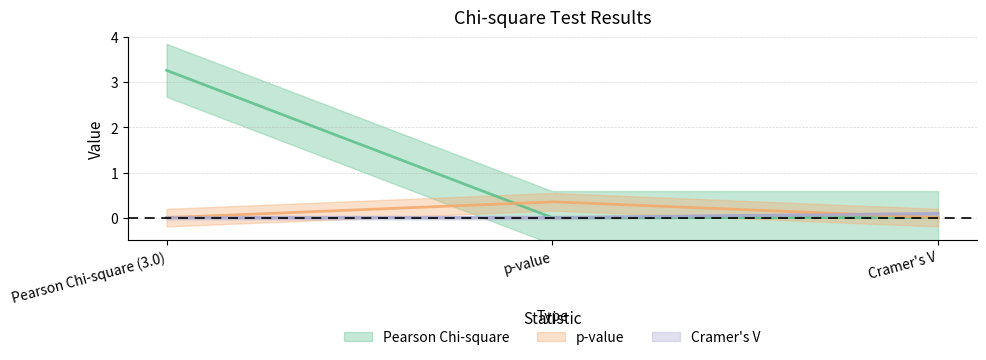

Does the chart have visible grid lines?

Yes